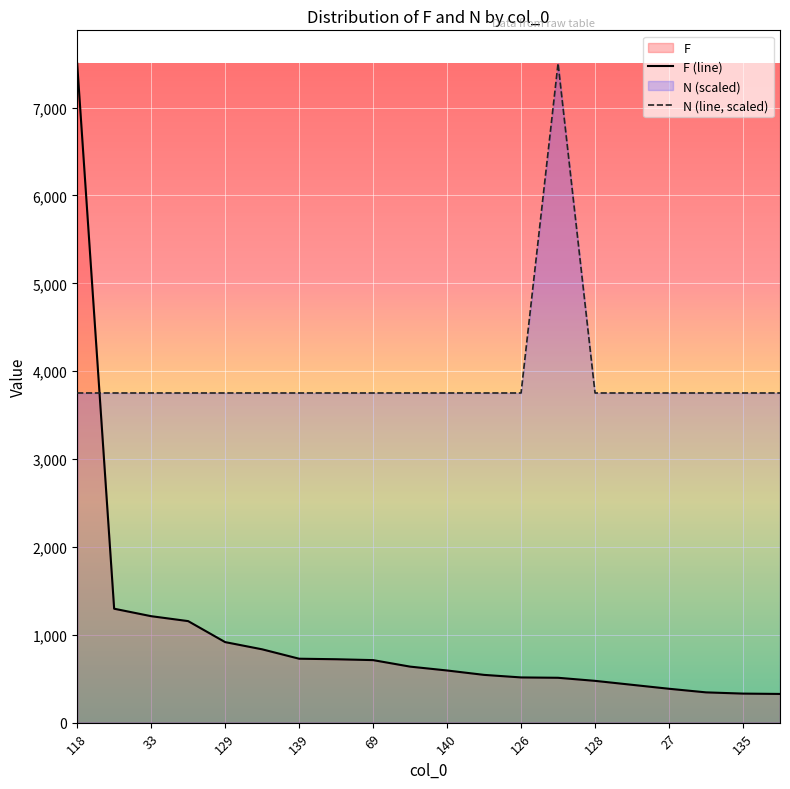

What is the label of the 3rd point from the right?

17